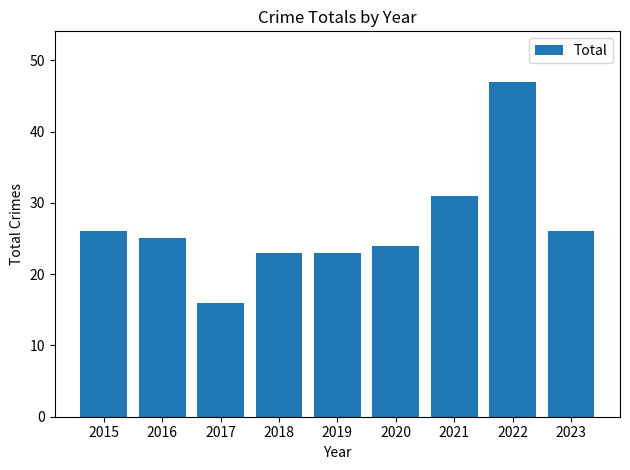

How many bars are there in total?

9